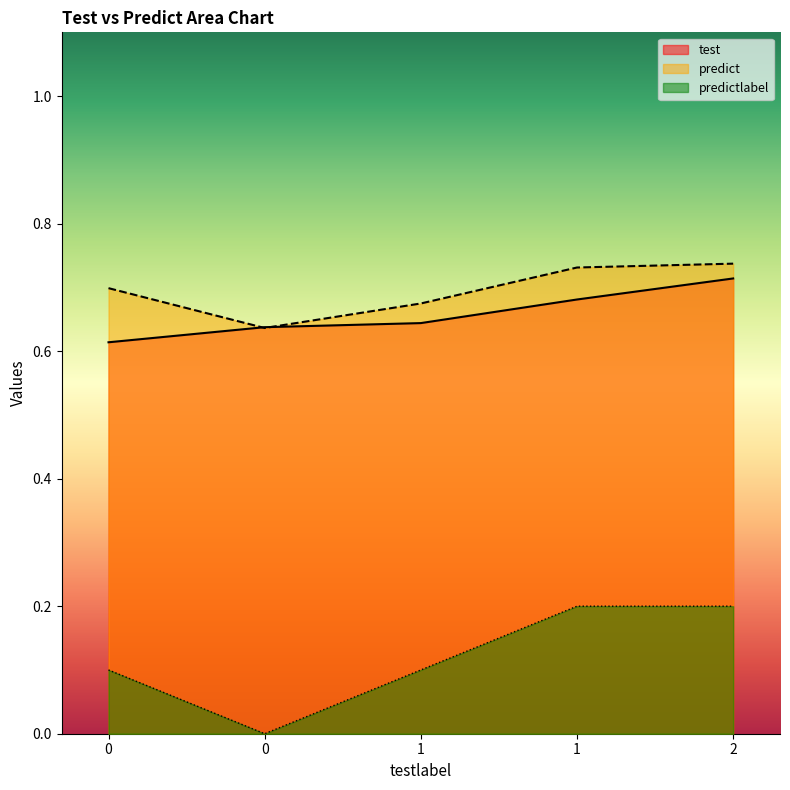

What is the spread (max minus min) of values at 1?

0.6